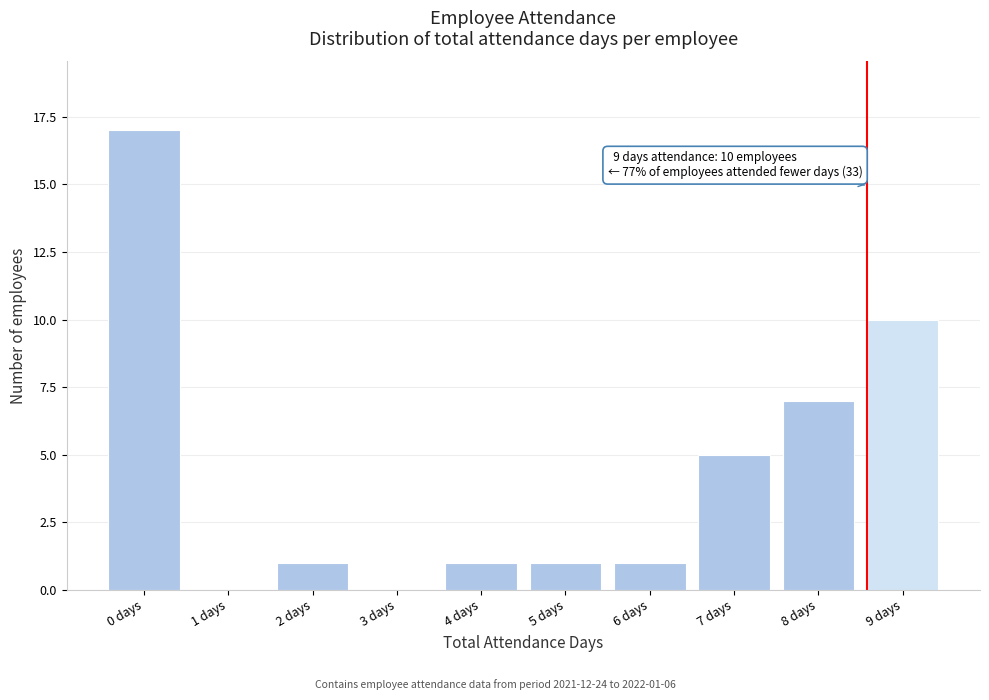

Reading right to left, transcribe all the data shown in this chart.

9 days=10	8 days=7	7 days=5	6 days=1	5 days=1	4 days=1	3 days=0	2 days=1	1 days=0	0 days=17